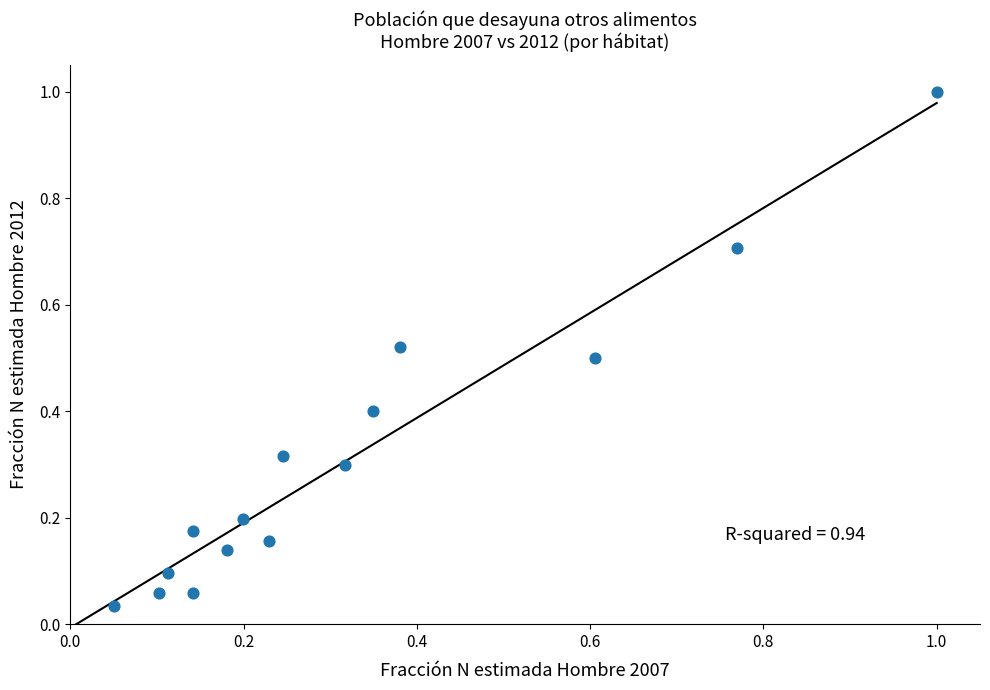

What is the range of Y values (max minus min)?

1.0